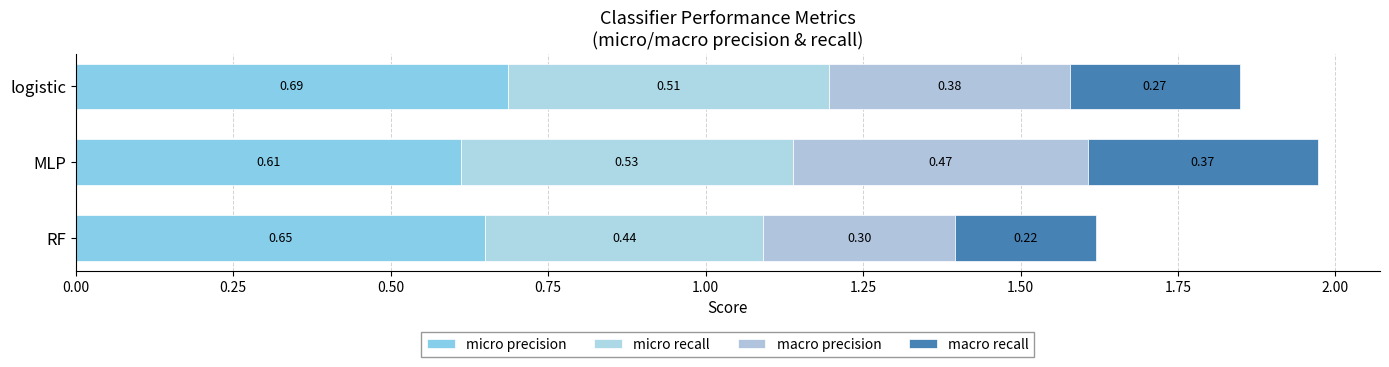

At which category is the sum across all series the highest?

MLP